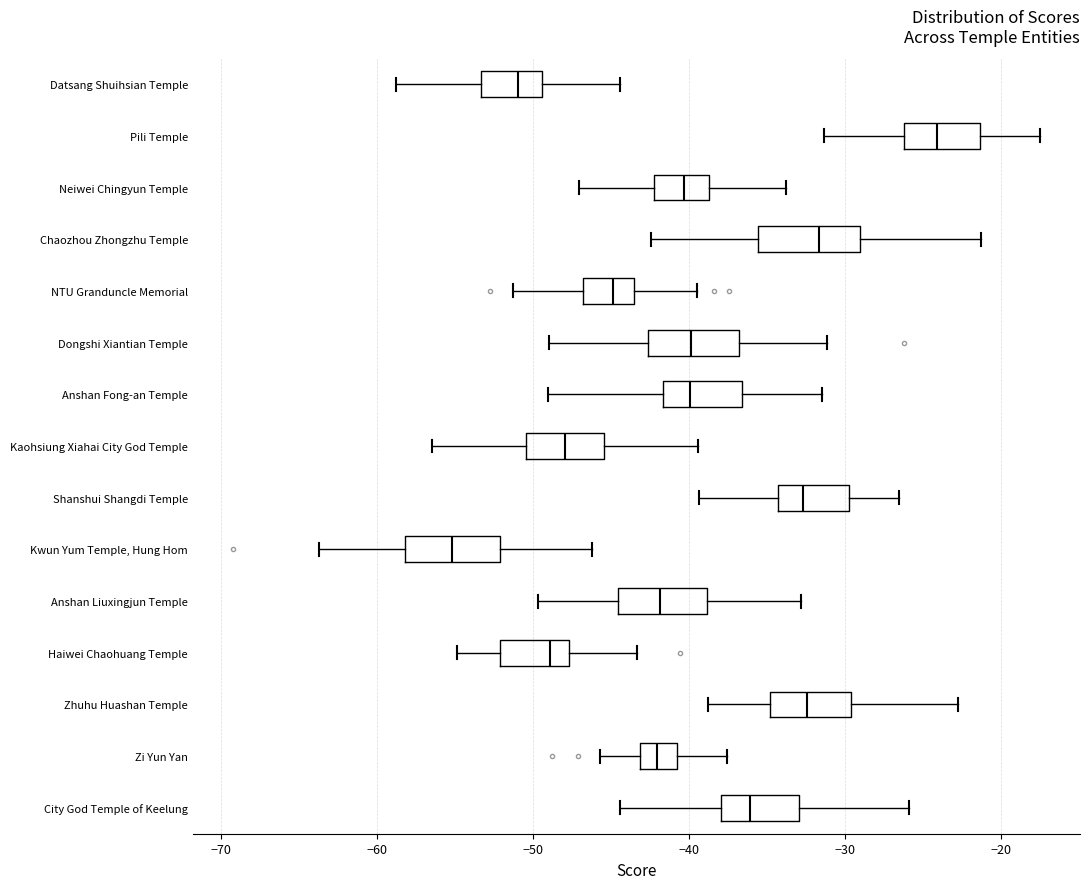

Reading bottom to top, read every box against the x-axis: the position of its median line, the range the box covers, and the ends of its whiskers. The values are not printed on the chart, so give them approximately, as read against the axis.

City God Temple of Keelung: median -36, box -38 to -33, whiskers -44 to -26
Zi Yun Yan: median -42, box -43 to -41, whiskers -46 to -38
Zhuhu Huashan Temple: median -32, box -35 to -30, whiskers -39 to -23
Haiwei Chaohuang Temple: median -49, box -52 to -48, whiskers -55 to -43
Anshan Liuxingjun Temple: median -42, box -45 to -39, whiskers -50 to -33
Kwun Yum Temple, Hung Hom: median -55, box -58 to -52, whiskers -64 to -46
Shanshui Shangdi Temple: median -33, box -34 to -30, whiskers -39 to -27
Kaohsiung Xiahai City God Temple: median -48, box -50 to -45, whiskers -57 to -39
Anshan Fong-an Temple: median -40, box -42 to -37, whiskers -49 to -31
Dongshi Xiantian Temple: median -40, box -43 to -37, whiskers -49 to -31
NTU Granduncle Memorial: median -45, box -47 to -44, whiskers -51 to -39
Chaozhou Zhongzhu Temple: median -32, box -36 to -29, whiskers -42 to -21
Neiwei Chingyun Temple: median -40, box -42 to -39, whiskers -47 to -34
Pili Temple: median -24, box -26 to -21, whiskers -31 to -18
Datsang Shuihsian Temple: median -51, box -53 to -49, whiskers -59 to -44